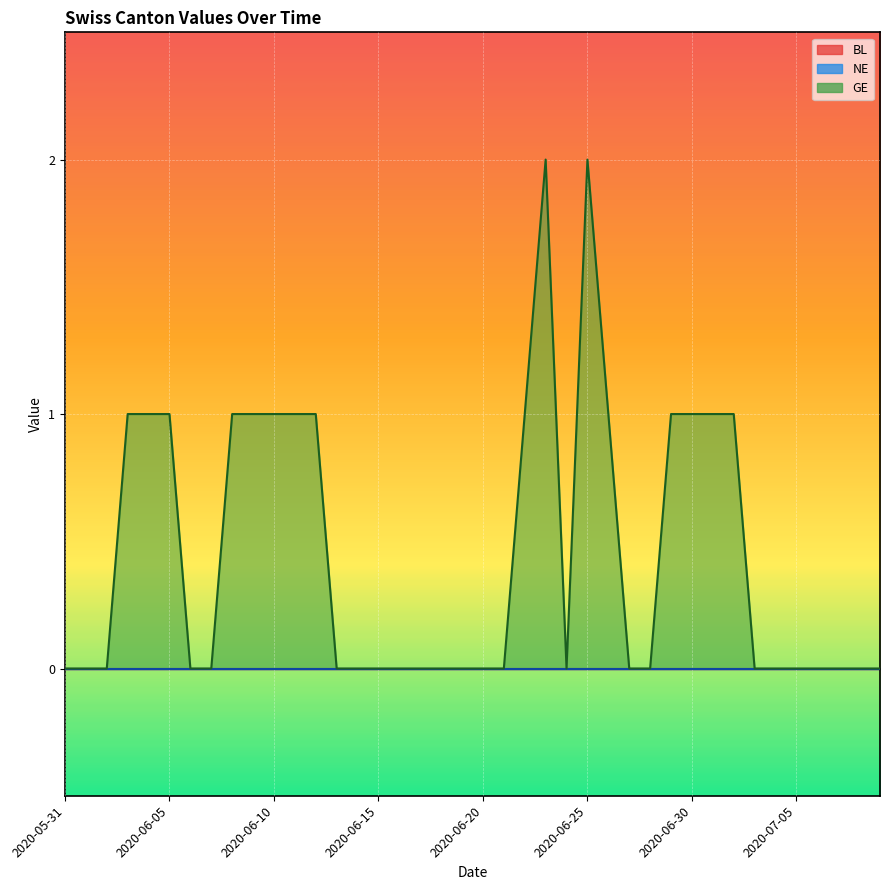

What is the label of the 24th point from the right?

2020-06-16